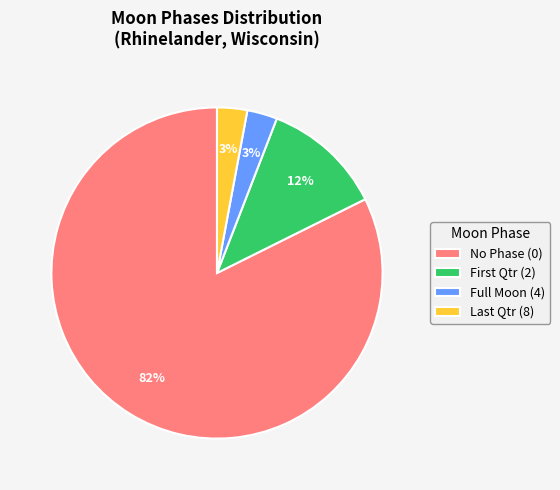

To the nearest percent, what is the combined percentage of Full Moon (4) and No Phase (0)?

85%